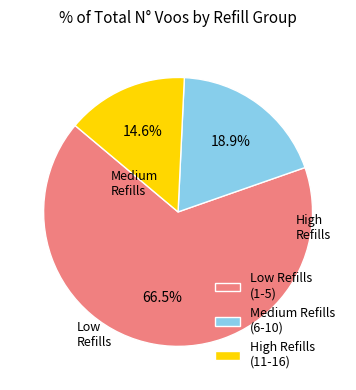

Is there any slice that represents more than half of the pie?

Yes